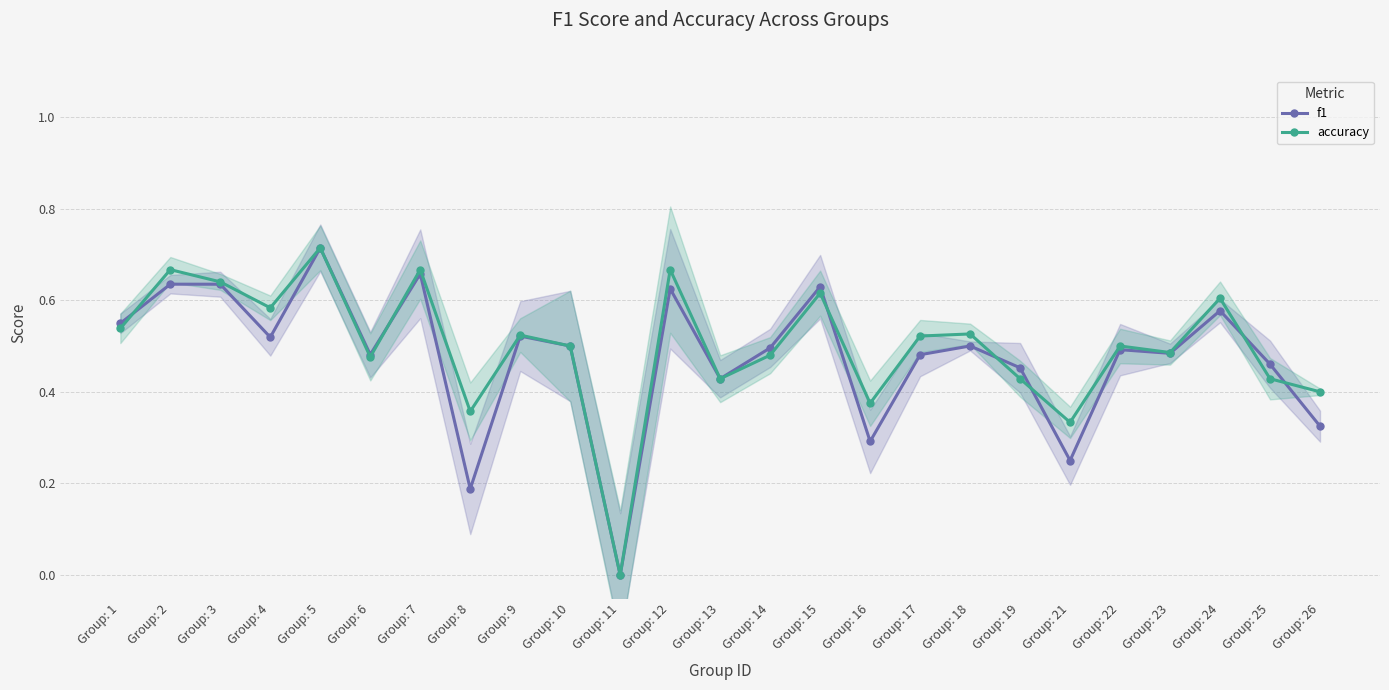

How many lines are shown in the chart?

2